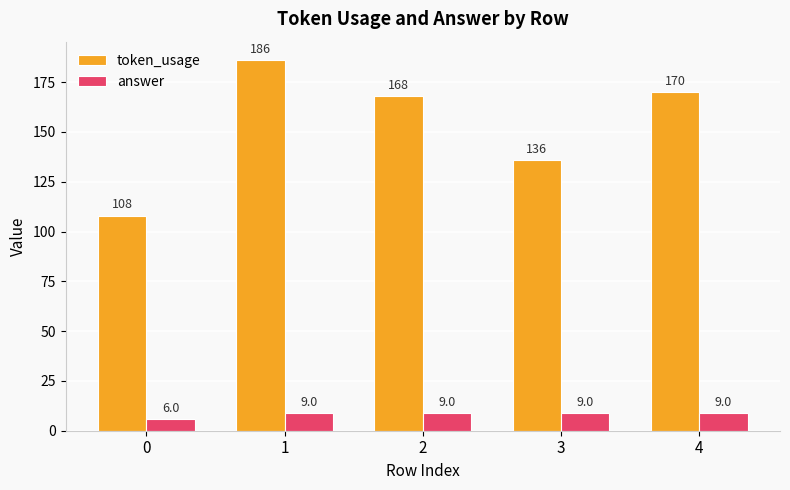

What is the value of the answer bar at the 1st from the left?

6